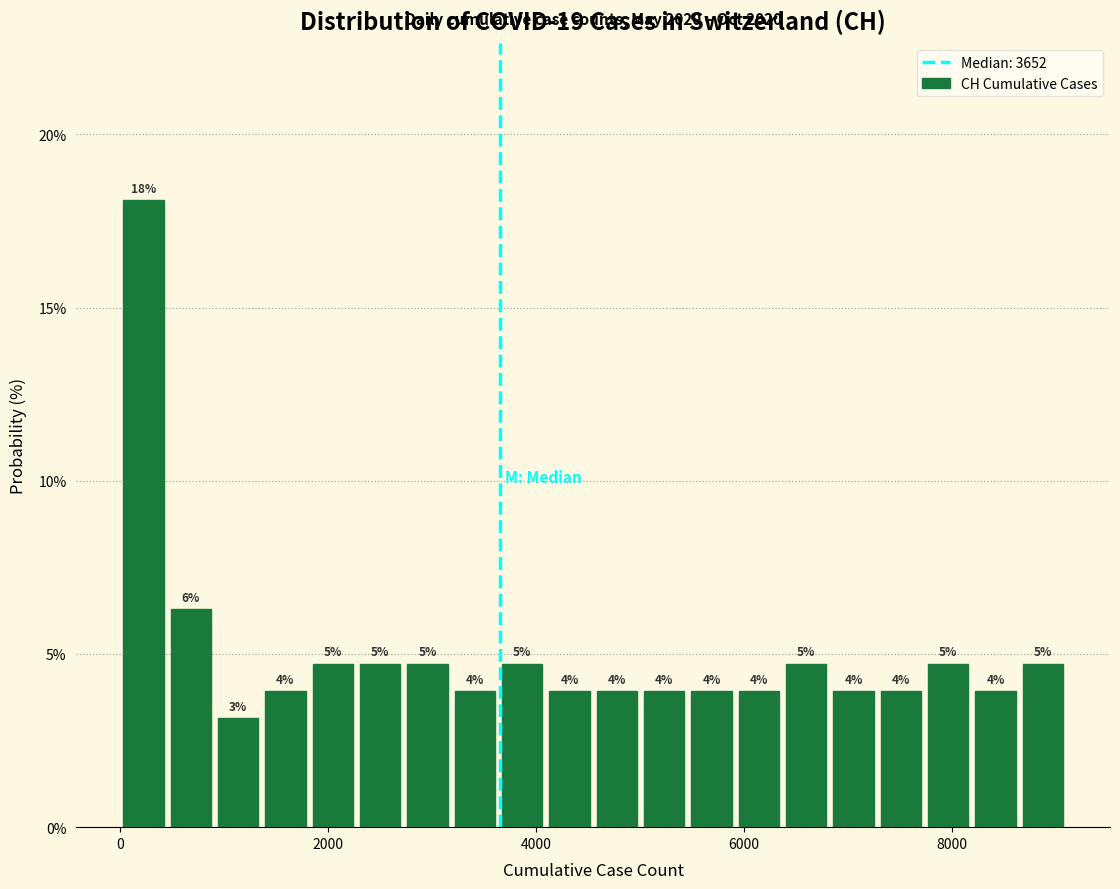

Around what value on the x-axis is the tallest bar? Give the approximate position of its centre, as read against the axis.

200